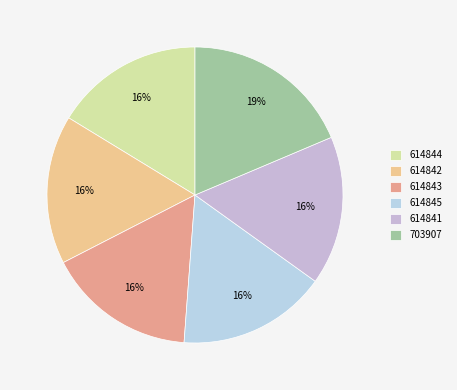

How many slices are in this pie chart?

6